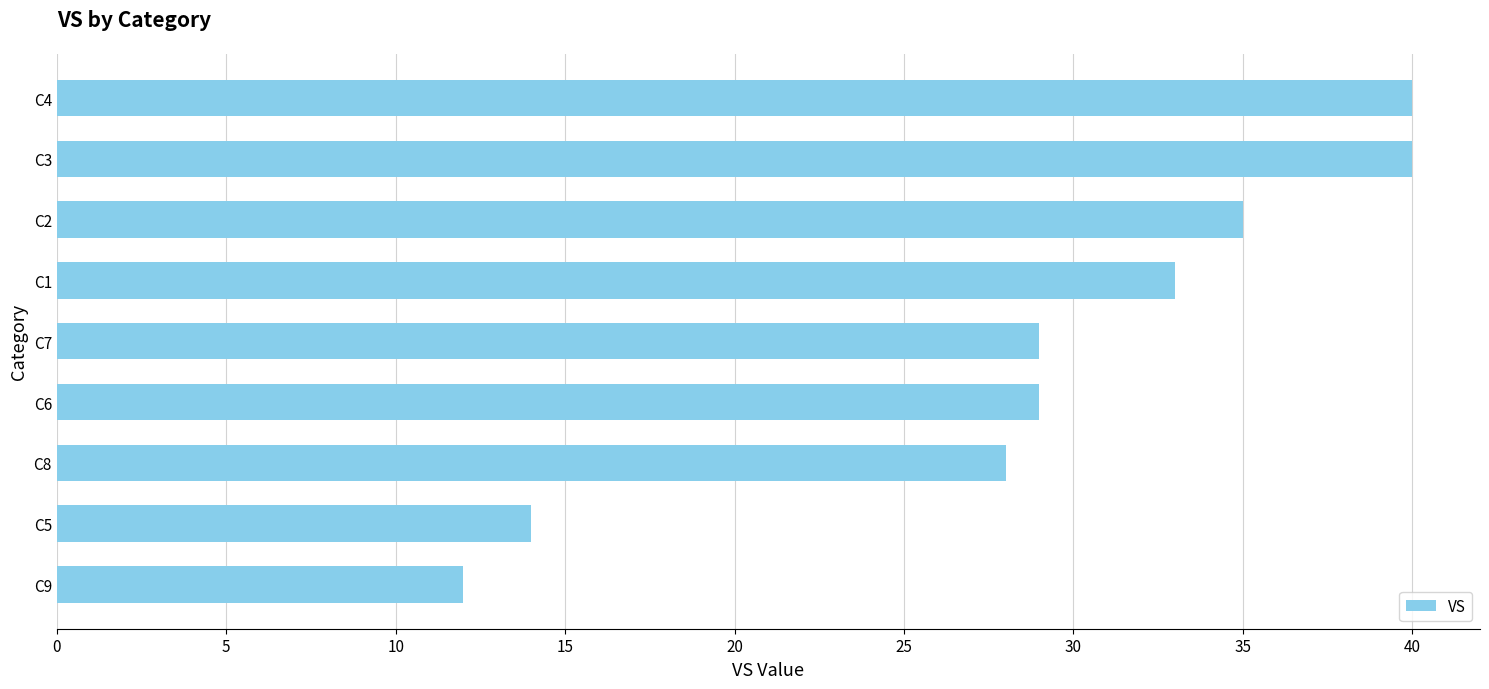

Reading bottom to top, what are all the values shown in this chart?

12	14	28	29	29	33	35	40	40